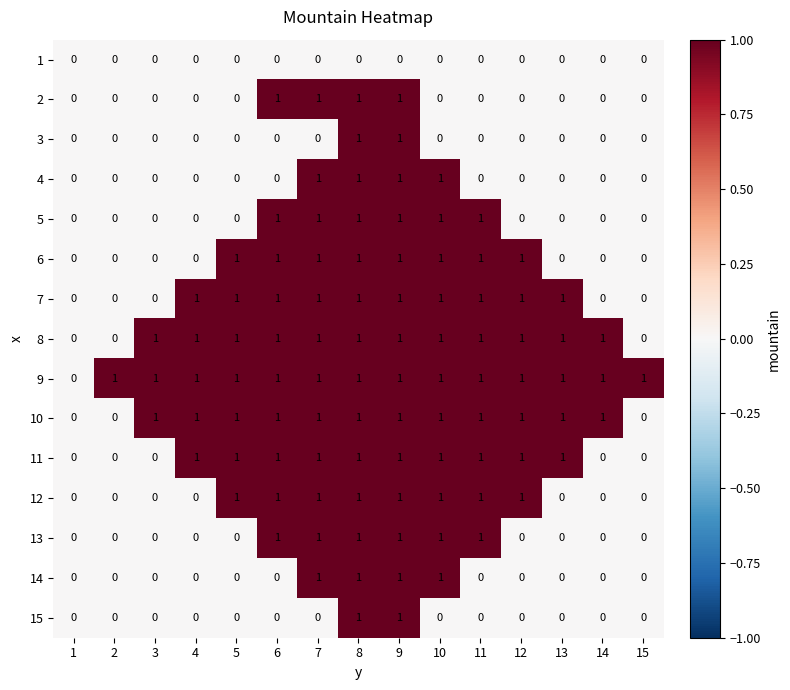

What is the sum of all 7 values?

10